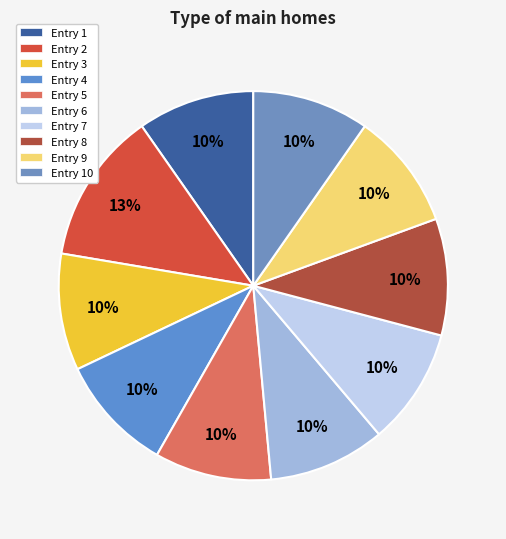

To the nearest percent, what is the average slice percentage?

10%